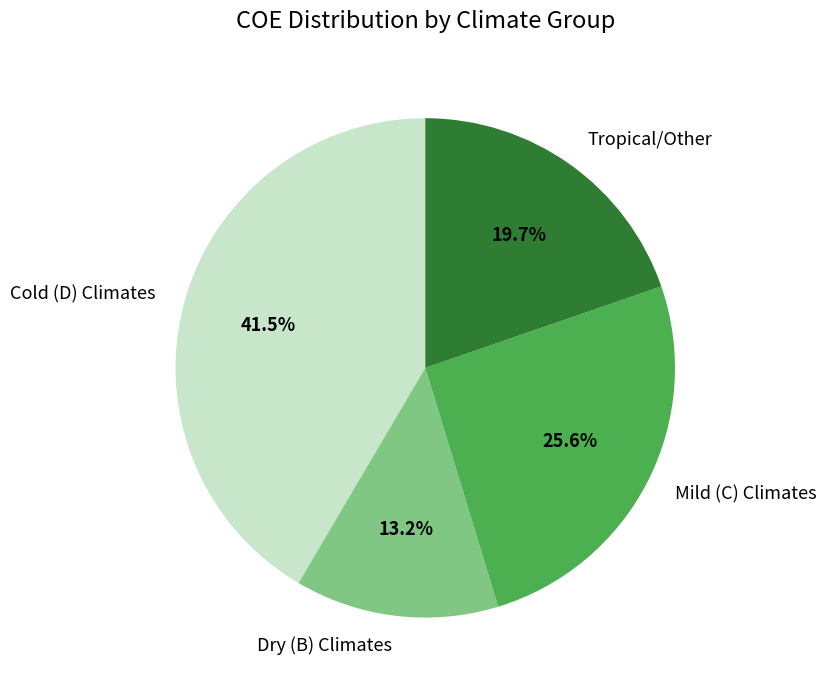

Does Dry (B) Climates account for over 50% of the chart?

No